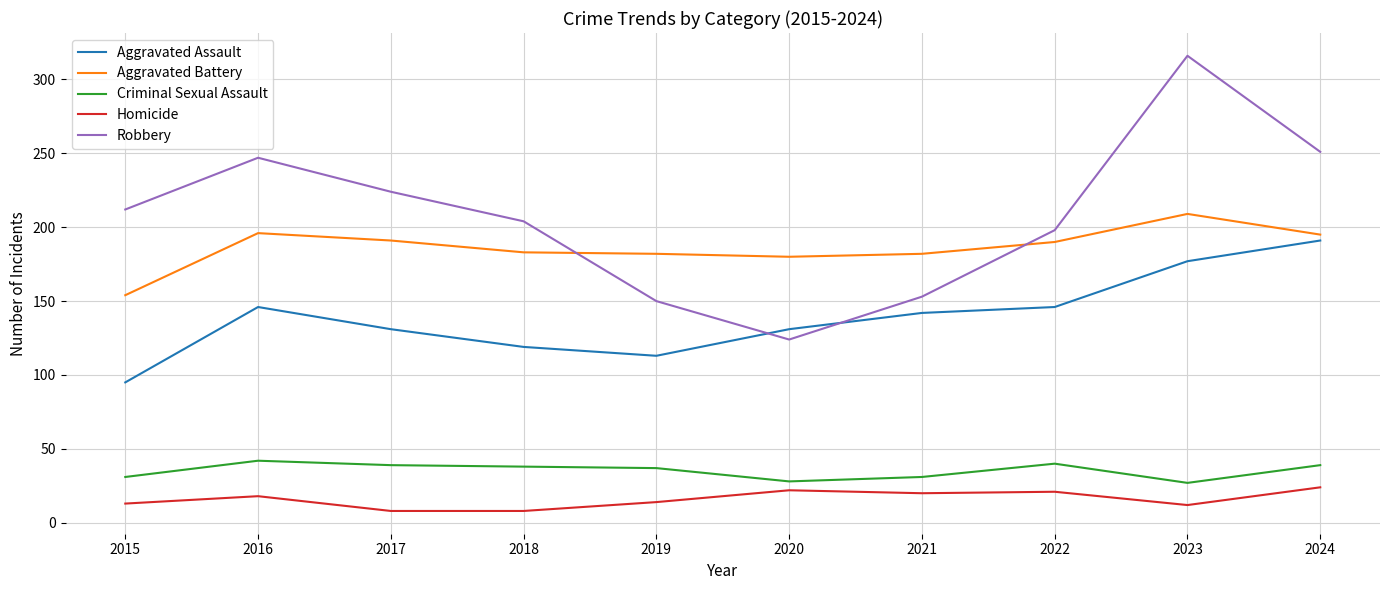

List the series in order of their peak value, lowest first.

Homicide, Criminal Sexual Assault, Aggravated Assault, Aggravated Battery, Robbery